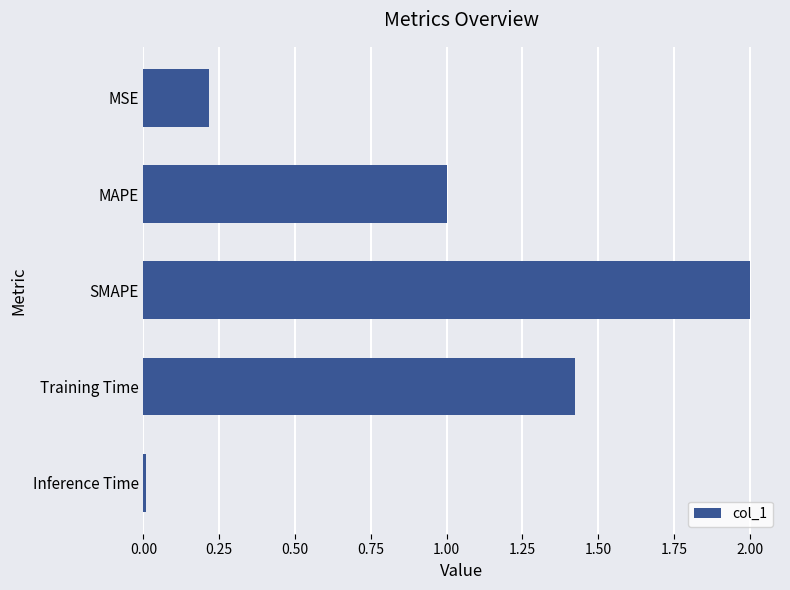

What is the value of the 3rd bar from the top?

2.0